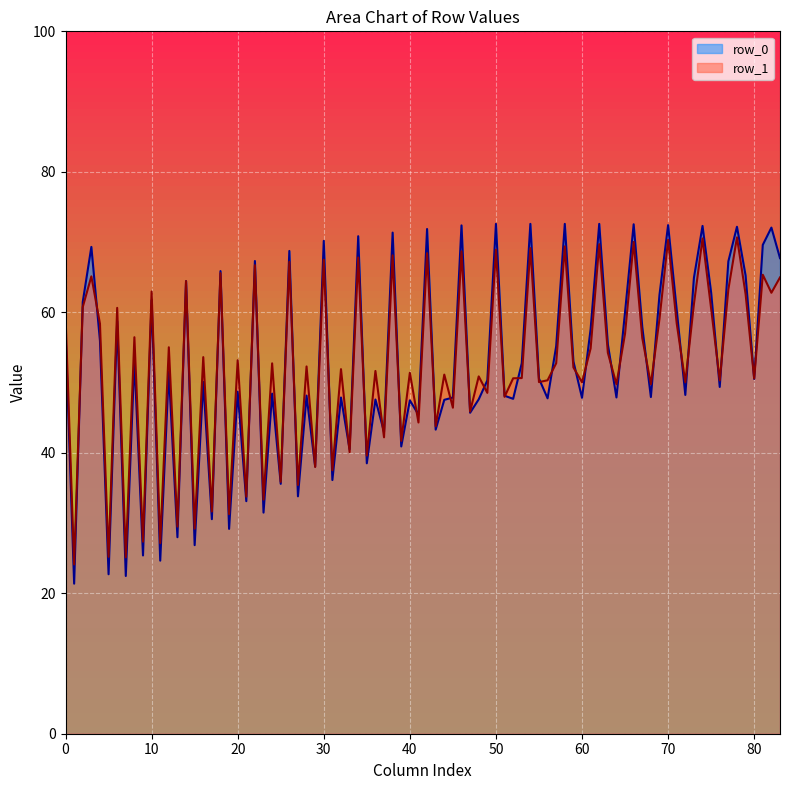

What is the highest value of the row_1 series?

70.7